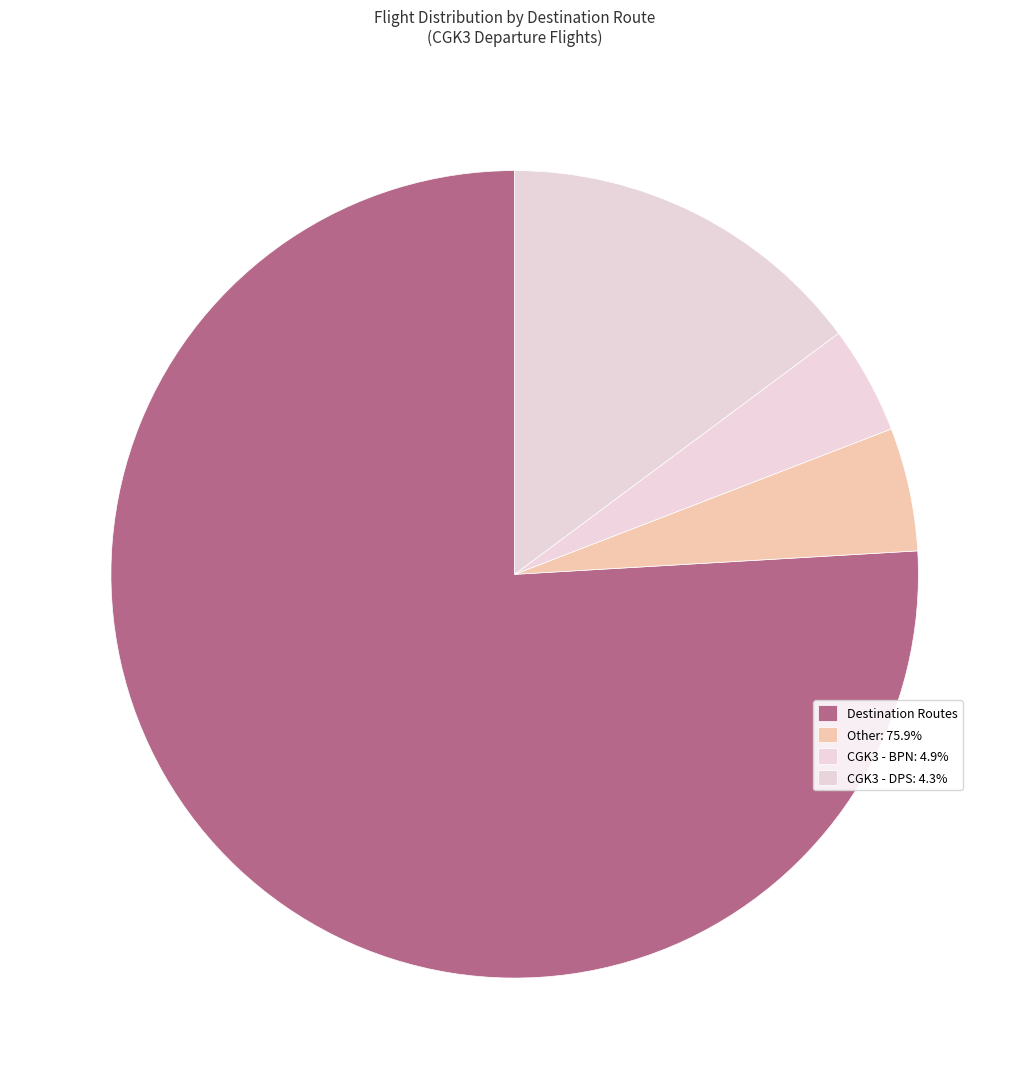

How many slices are in this pie chart?

4